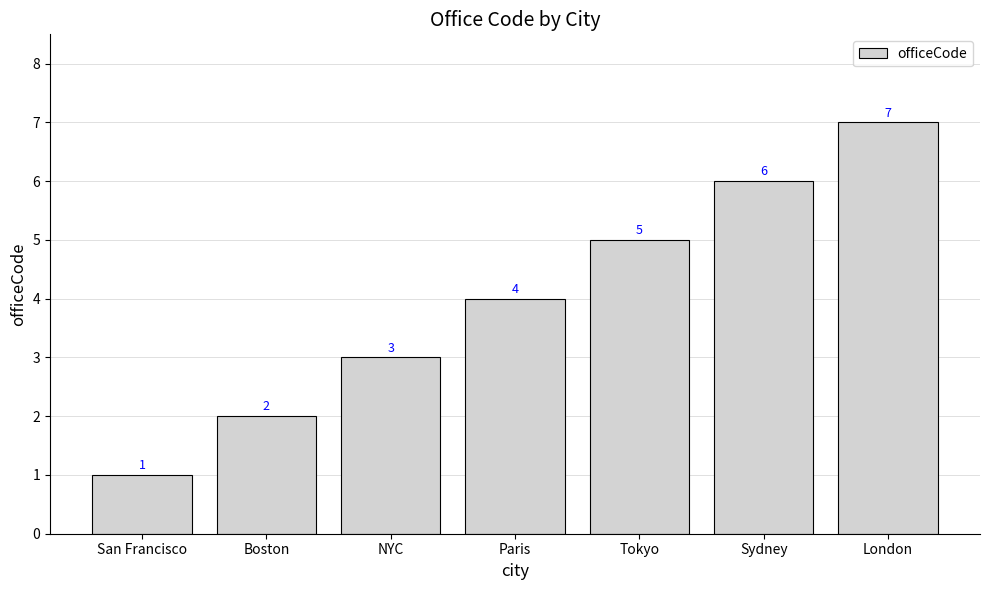

What is the difference between the values at San Francisco and Paris?

3